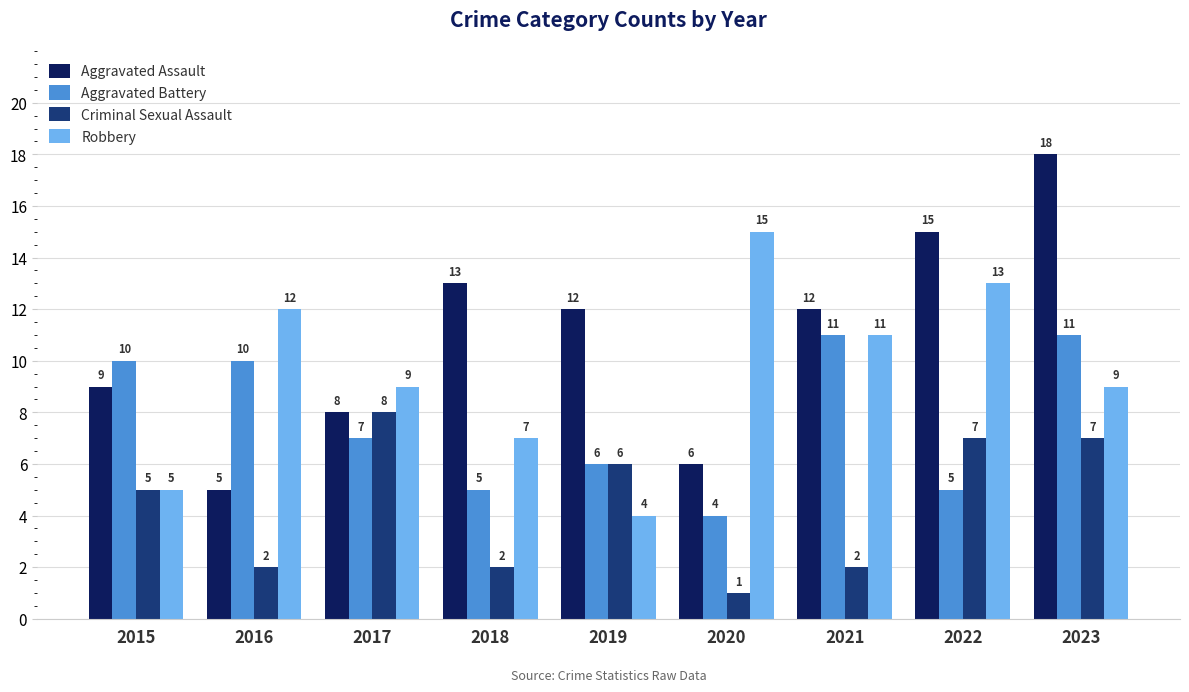

Reading left to right, transcribe all the data shown in this chart.

Aggravated Assault: 2015=9	2016=5	2017=8	2018=13	2019=12	2020=6	2021=12	2022=15	2023=18
Aggravated Battery: 2015=10	2016=10	2017=7	2018=5	2019=6	2020=4	2021=11	2022=5	2023=11
Criminal Sexual Assault: 2015=5	2016=2	2017=8	2018=2	2019=6	2020=1	2021=2	2022=7	2023=7
Robbery: 2015=5	2016=12	2017=9	2018=7	2019=4	2020=15	2021=11	2022=13	2023=9